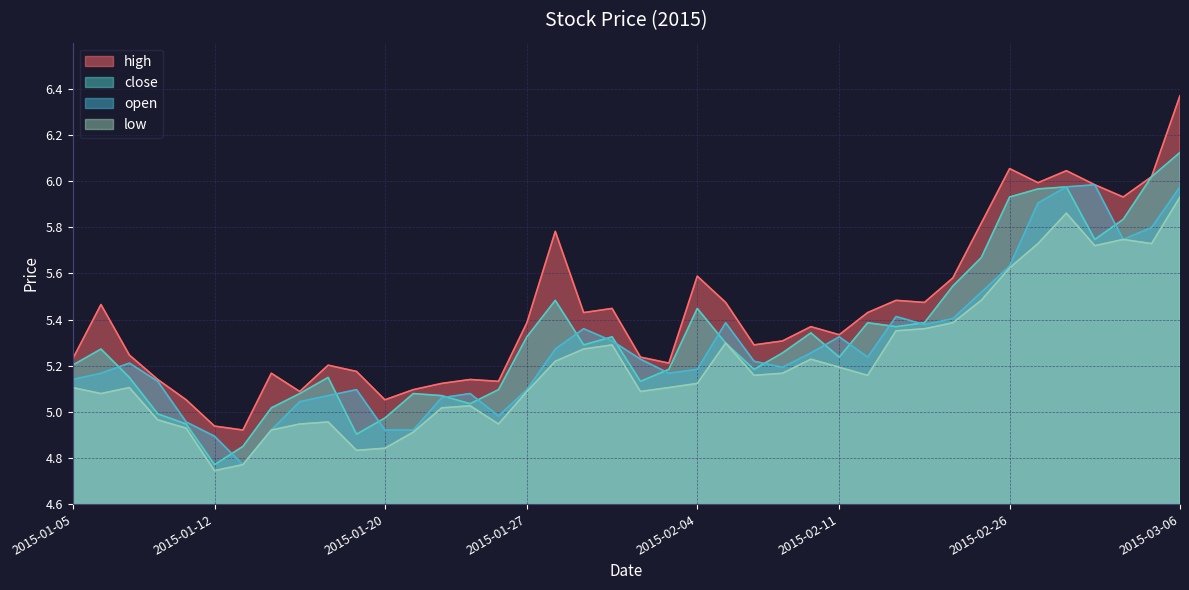

True or false: open has more than 1 points higher than both neighbors.

True